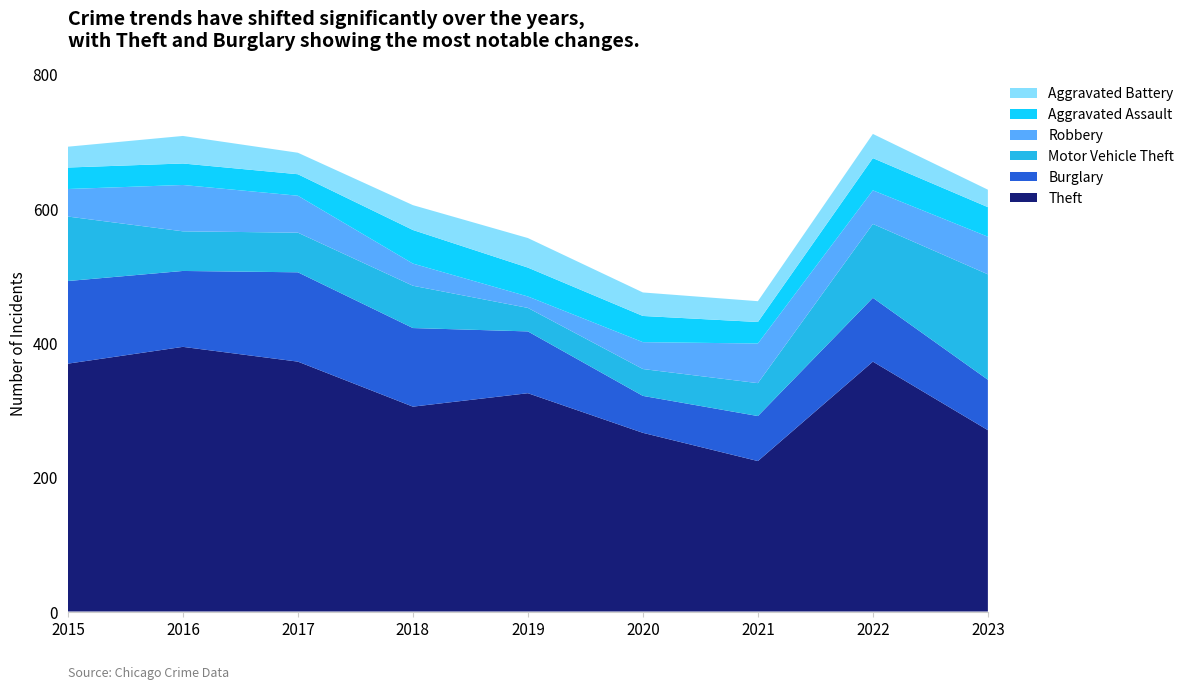

Reading left to right, what are all the values shown in this chart?

Theft: 2015=369	2016=394	2017=372	2018=305	2019=325	2020=266	2021=224	2022=372	2023=270
Burglary: 2015=123	2016=113	2017=133	2018=117	2019=92	2020=55	2021=67	2022=95	2023=75
Motor Vehicle Theft: 2015=96	2016=59	2017=59	2018=63	2019=35	2020=40	2021=49	2022=110	2023=157
Robbery: 2015=41	2016=69	2017=55	2018=33	2019=17	2020=40	2021=59	2022=50	2023=56
Aggravated Assault: 2015=32	2016=32	2017=32	2018=50	2019=43	2020=39	2021=32	2022=48	2023=44
Aggravated Battery: 2015=31	2016=41	2017=32	2018=37	2019=44	2020=35	2021=31	2022=36	2023=26